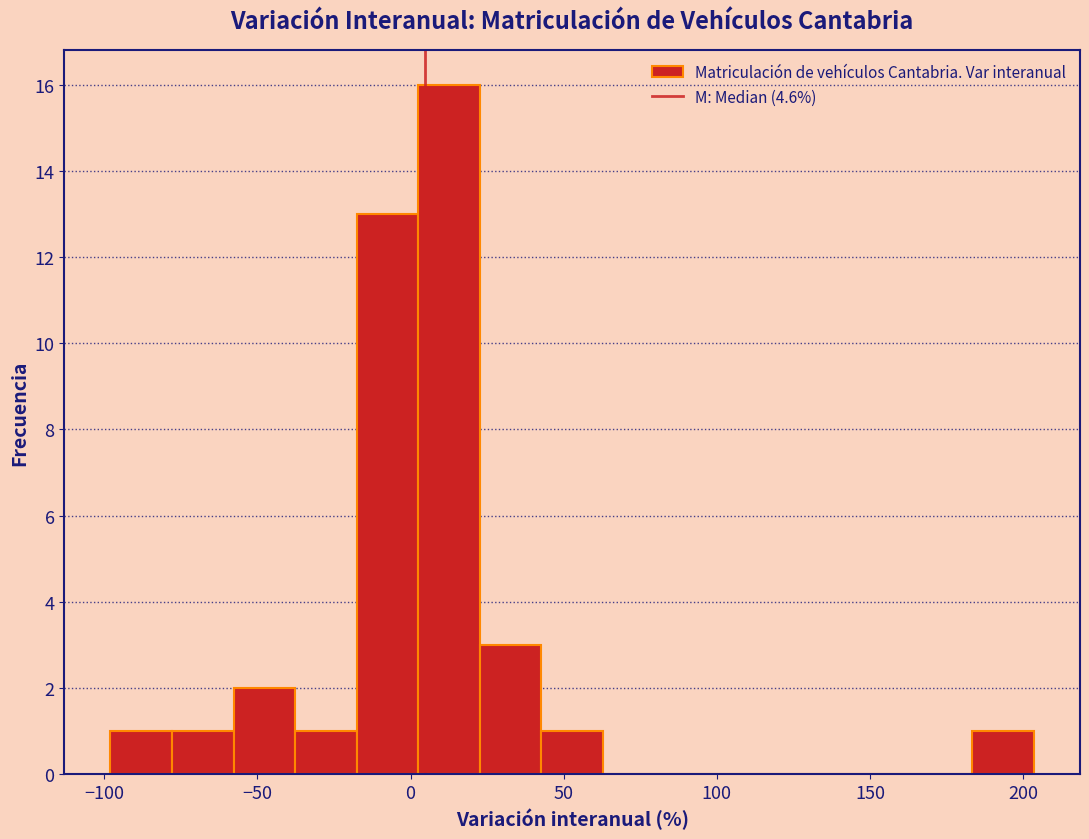

Over which range of the x-axis is the bar tallest?

5 to 25